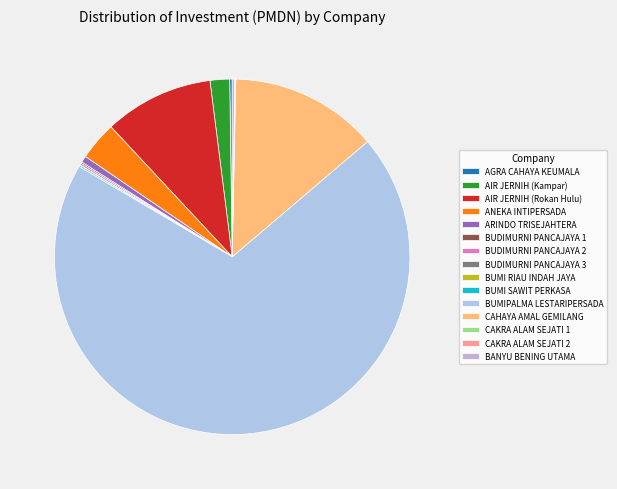

Which category has the smallest portion of the pie?

BUMI RIAU INDAH JAYA